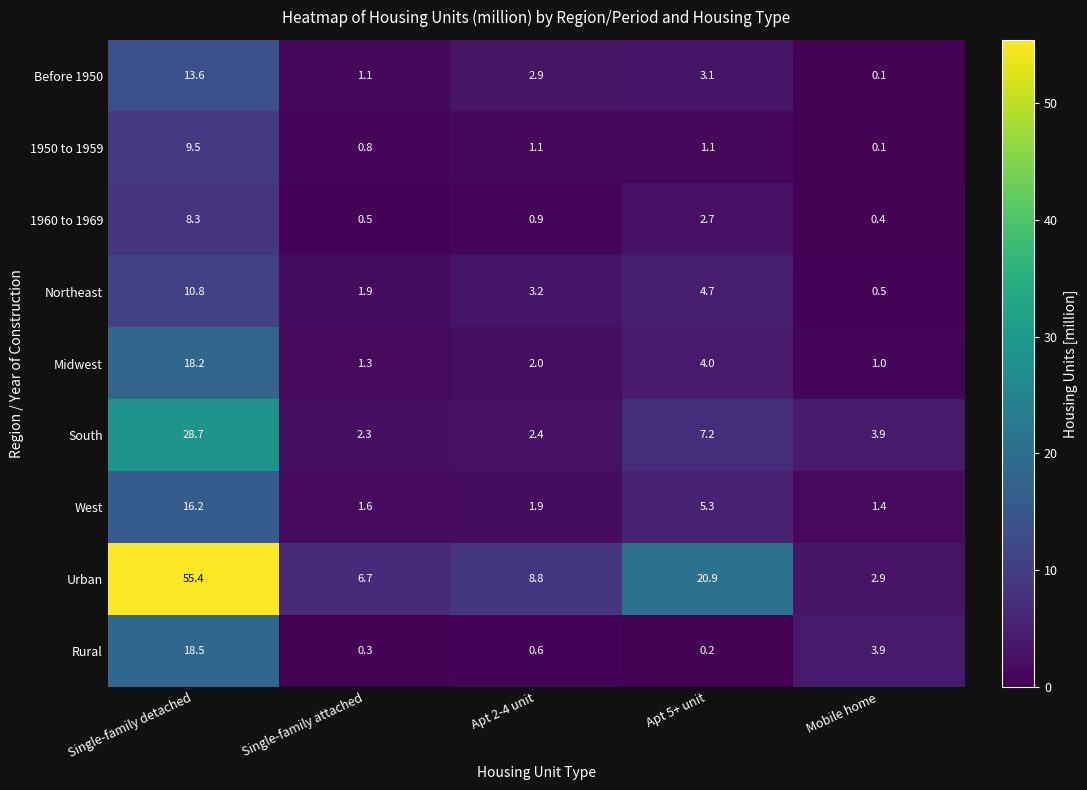

What is the smallest value displayed?

0.1